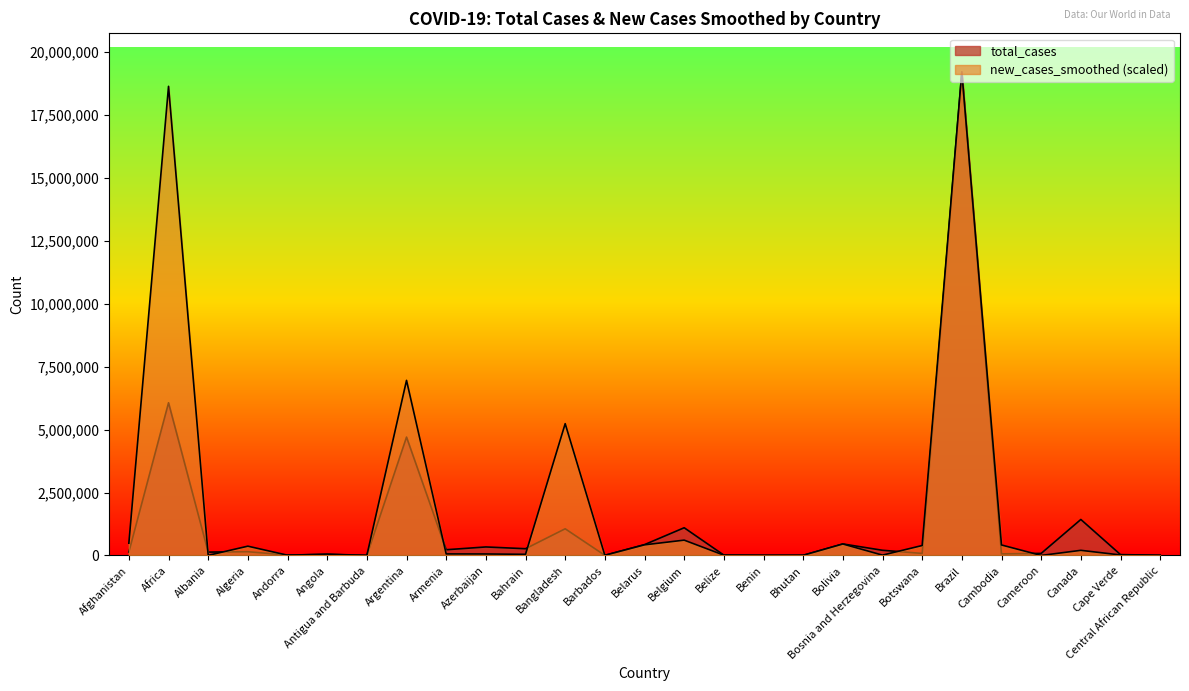

Is the value of new_cases_smoothed at Canada greater than the value of total_cases at Benin?

Yes